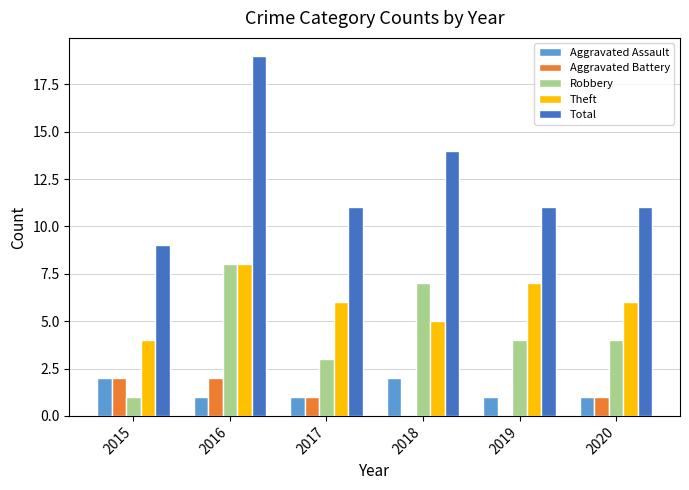

Which category has the highest value in the Theft series?

2016